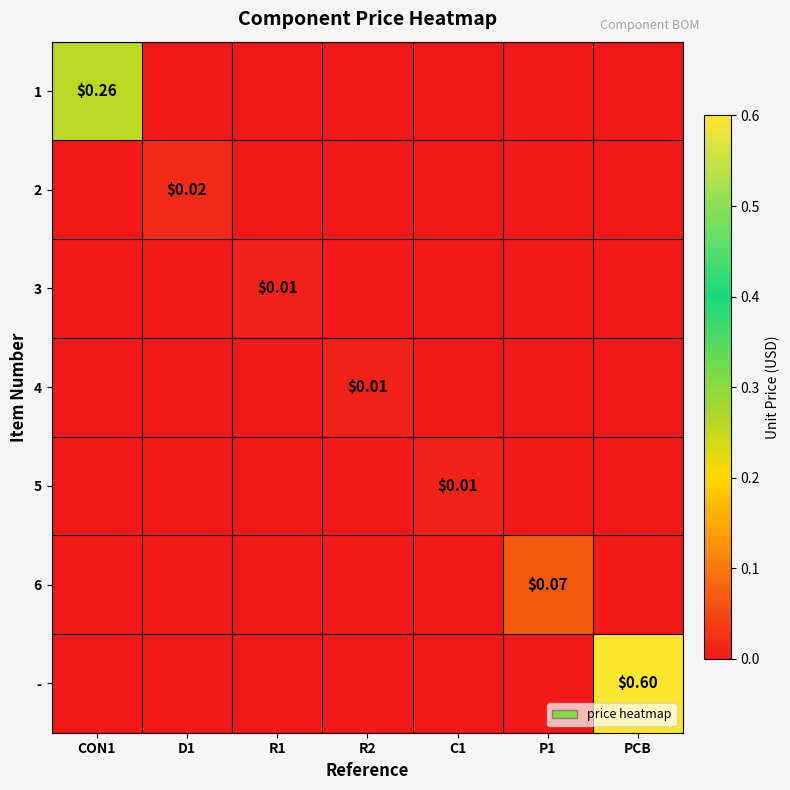

What is the total value across all series at PCB?

0.6